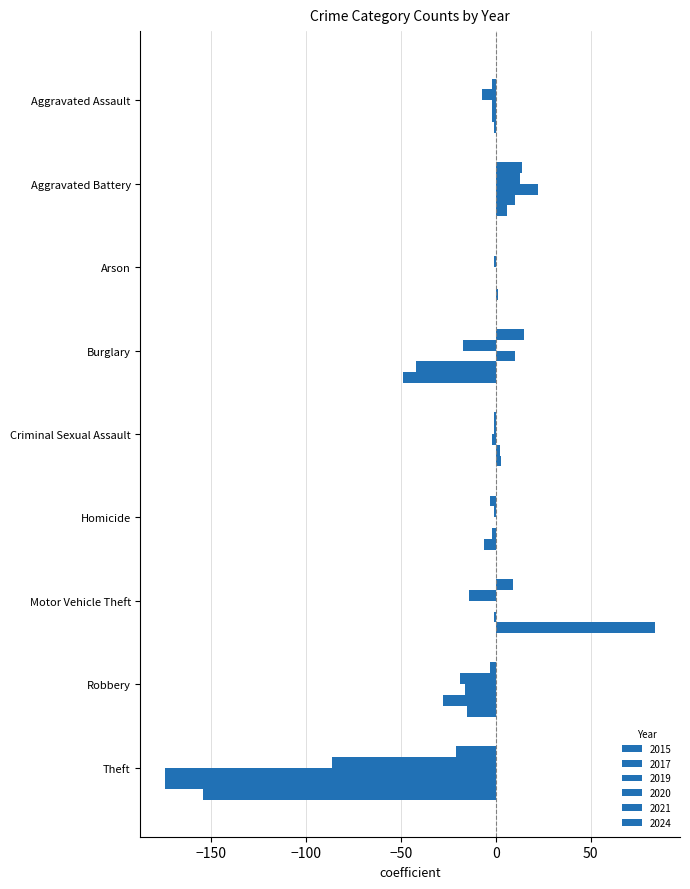

Count the number of categories in the chart.

9